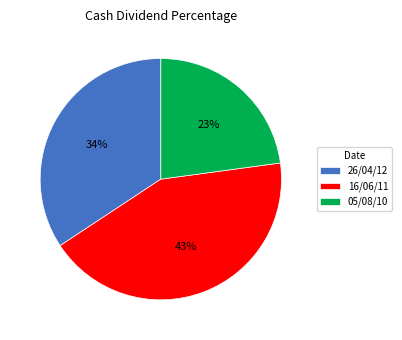

Is the sum of 26/04/12 and 05/08/10 greater than half?

Yes